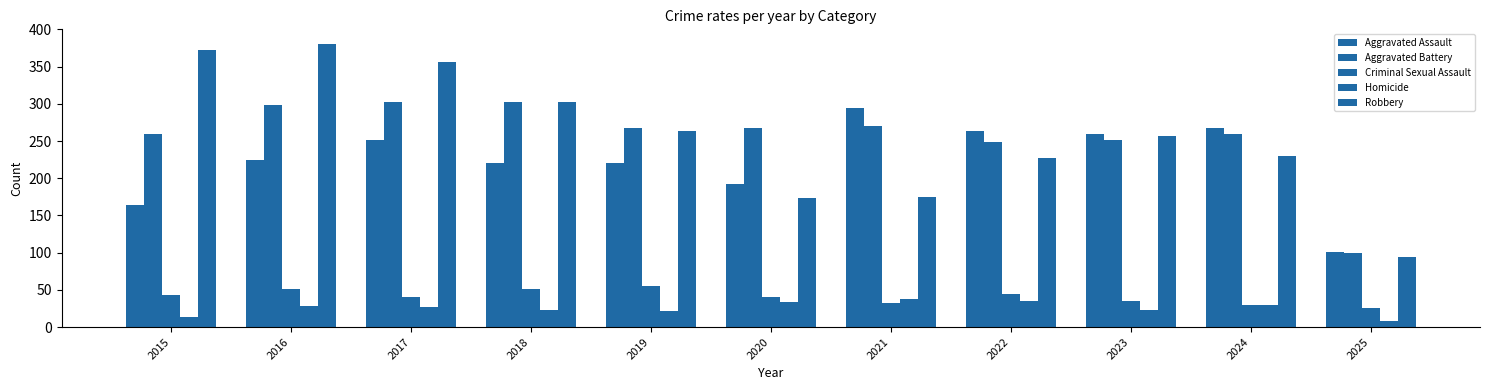

What is the approximate value of Robbery at 2018, to the nearest 10?

300